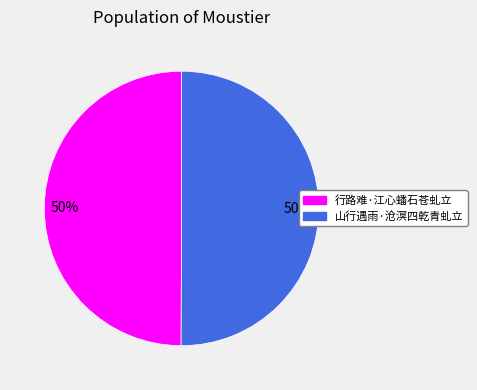

Is the sum of 山行遇雨·沧溟四乾青虬立 and 行路难·江心蟠石苍虬立 greater than half?

Yes